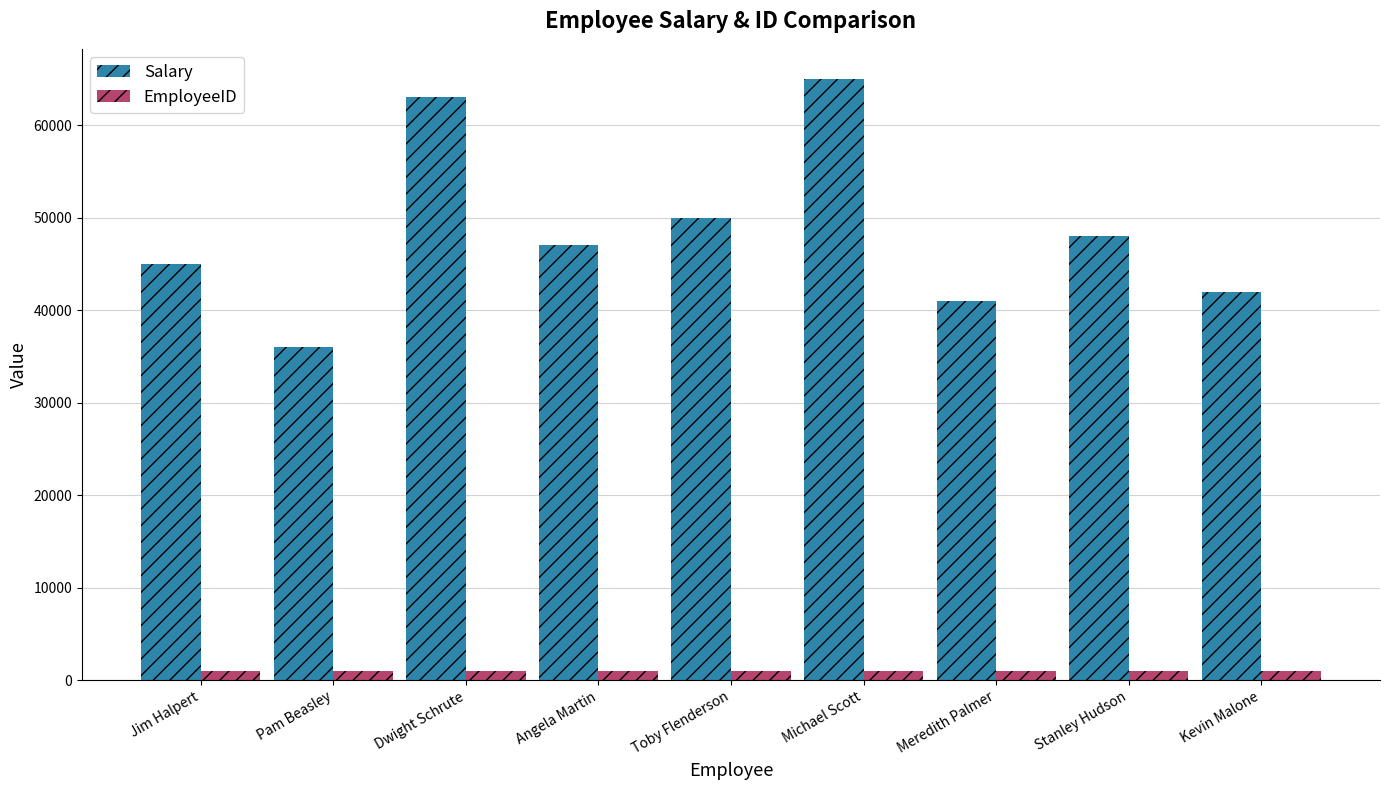

Count the number of categories in the chart.

9